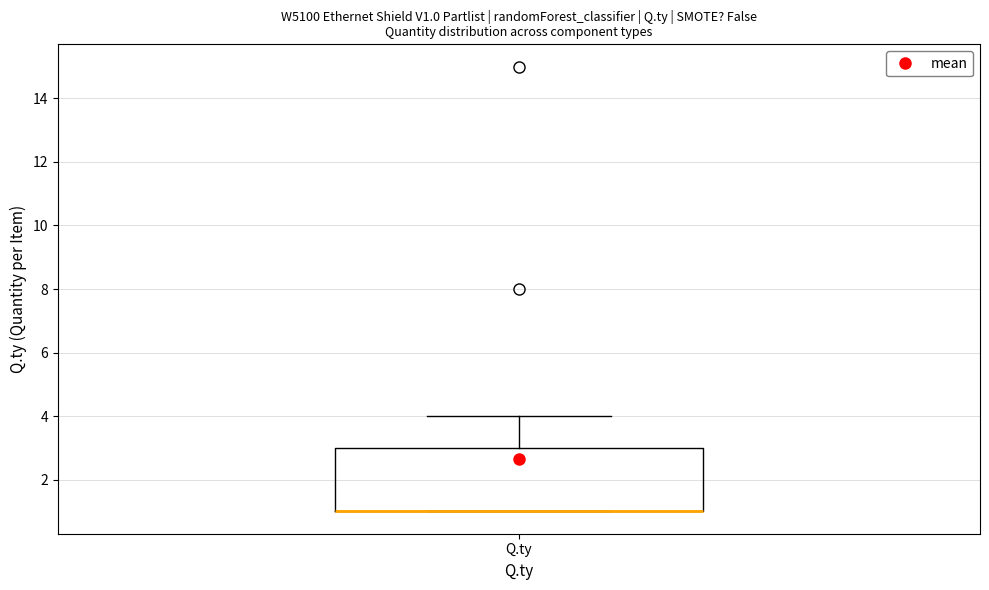

Where does the upper whisker of the box for Q.ty end on the y-axis? The values are not printed on the chart, so give them approximately, as read against the axis.

4